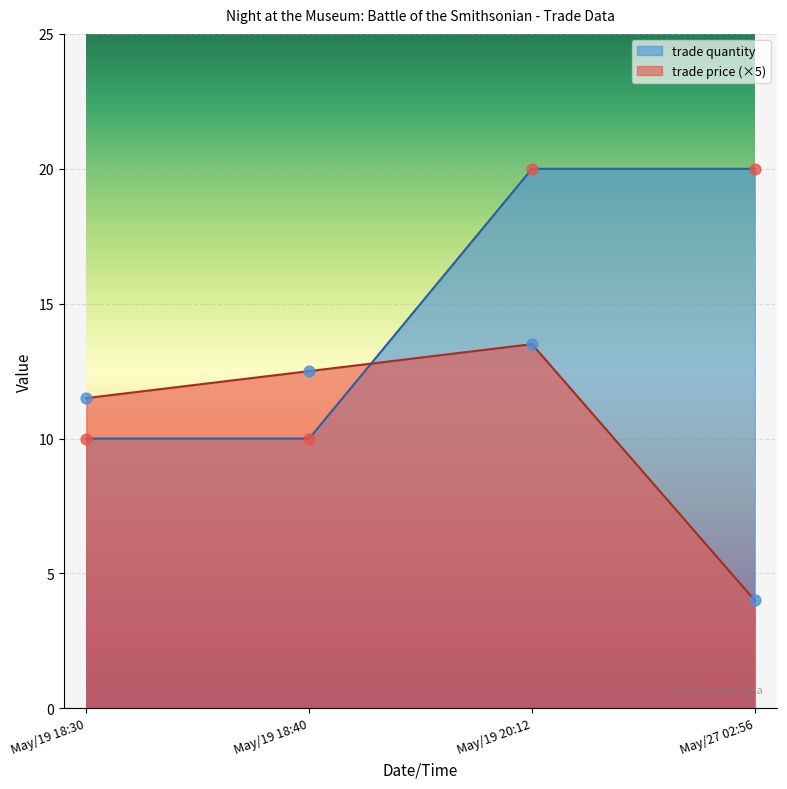

Which series contains the highest Y value?

trade quantity